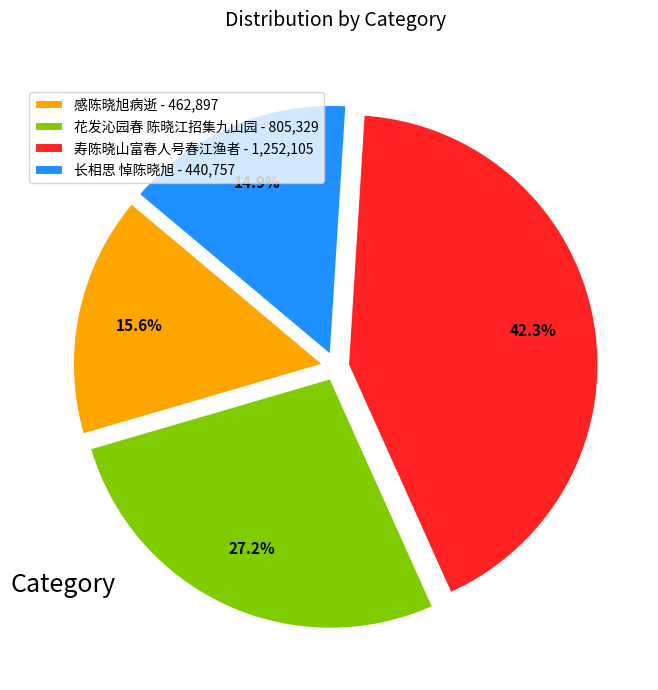

What percentage is NOT represented by 寿陈晓山富春人号春江渔者?

57.7%